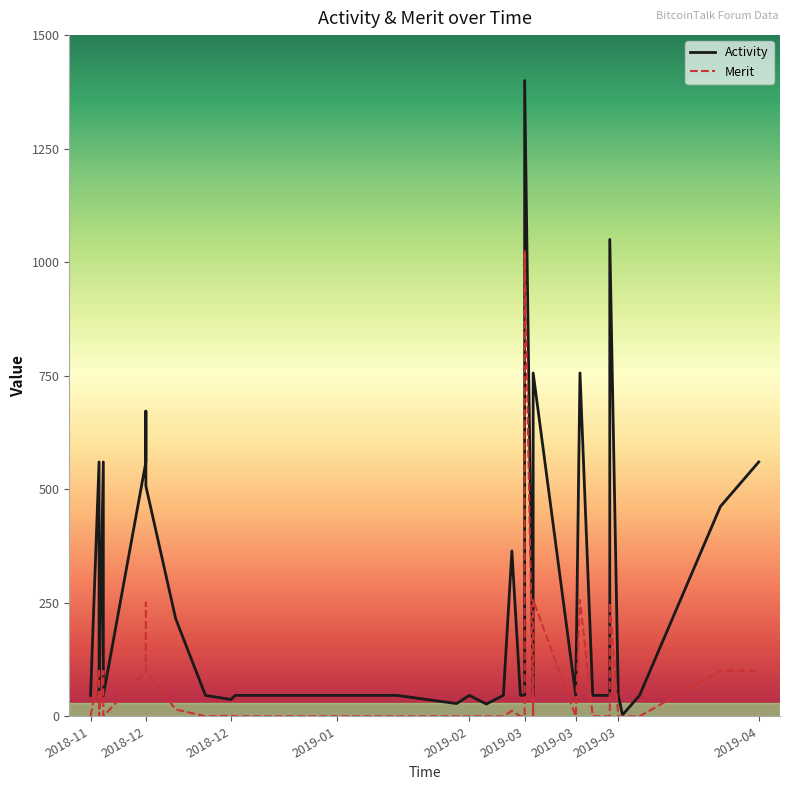

What are all the series names shown in the legend?

Activity, Merit